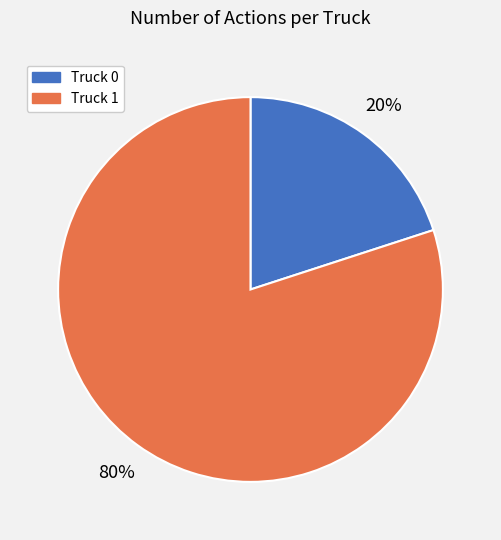

Which category has the smallest portion of the pie?

Truck 0